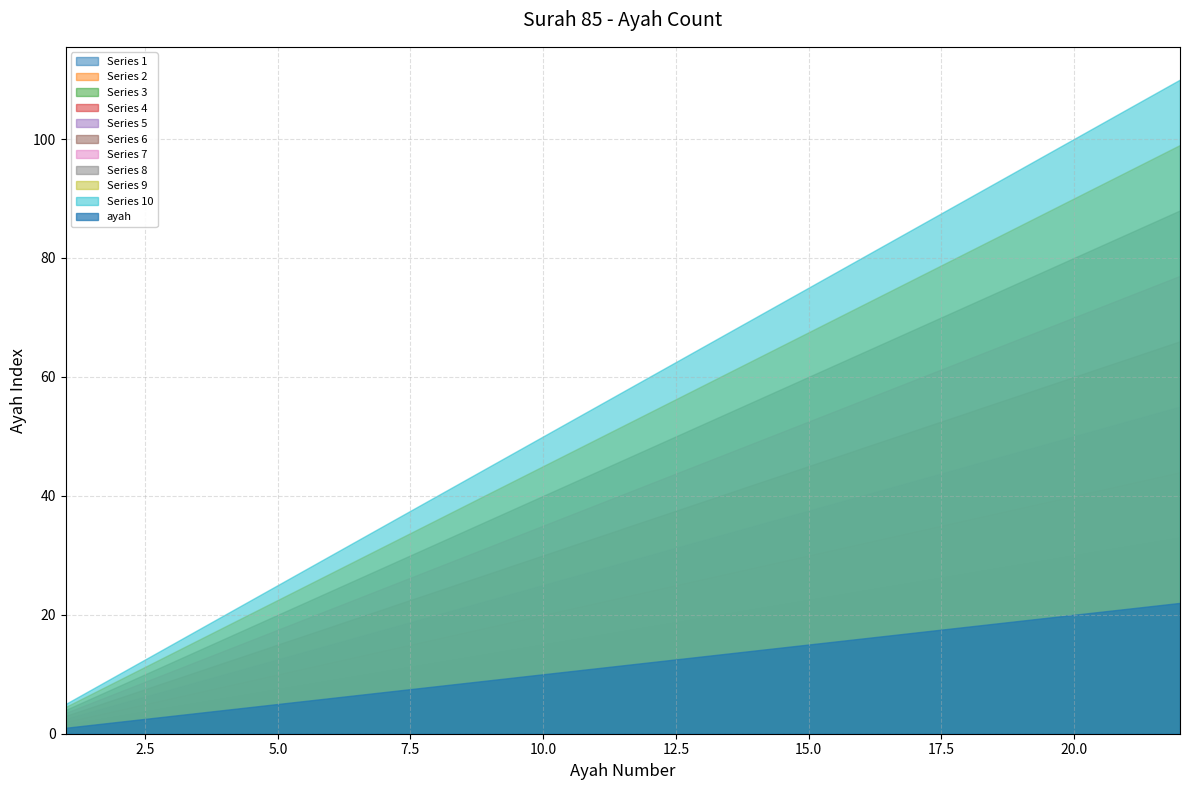

Which label corresponds to the largest value in the chart?

22